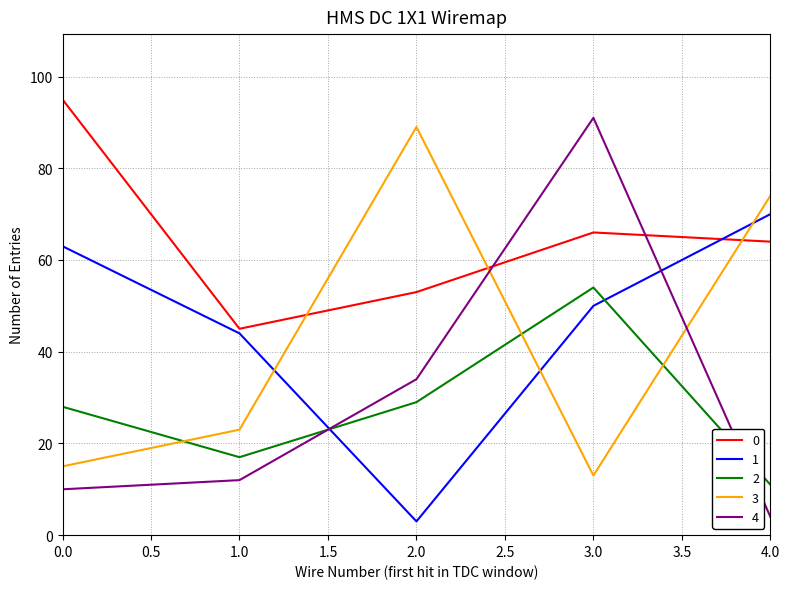

How many intersections are there between 1 and 4?

2